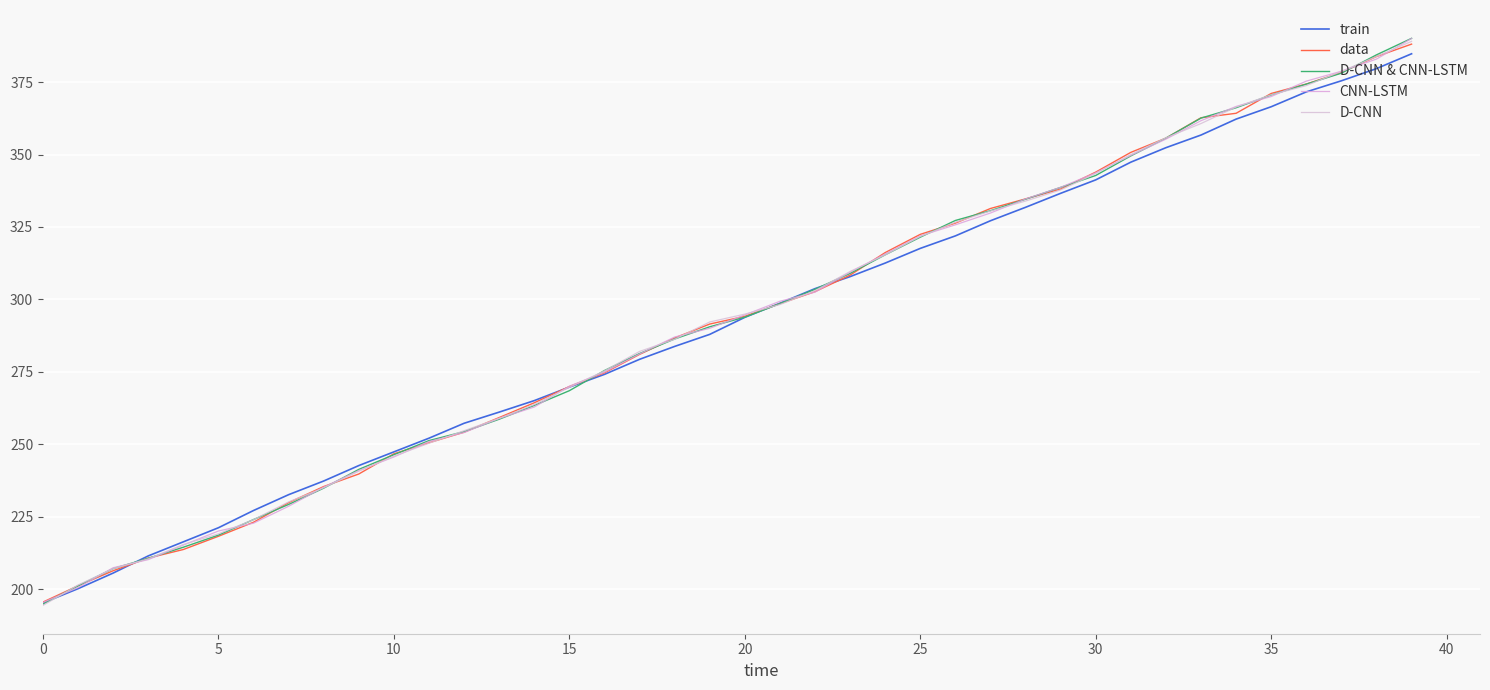

How many lines are shown in the chart?

5